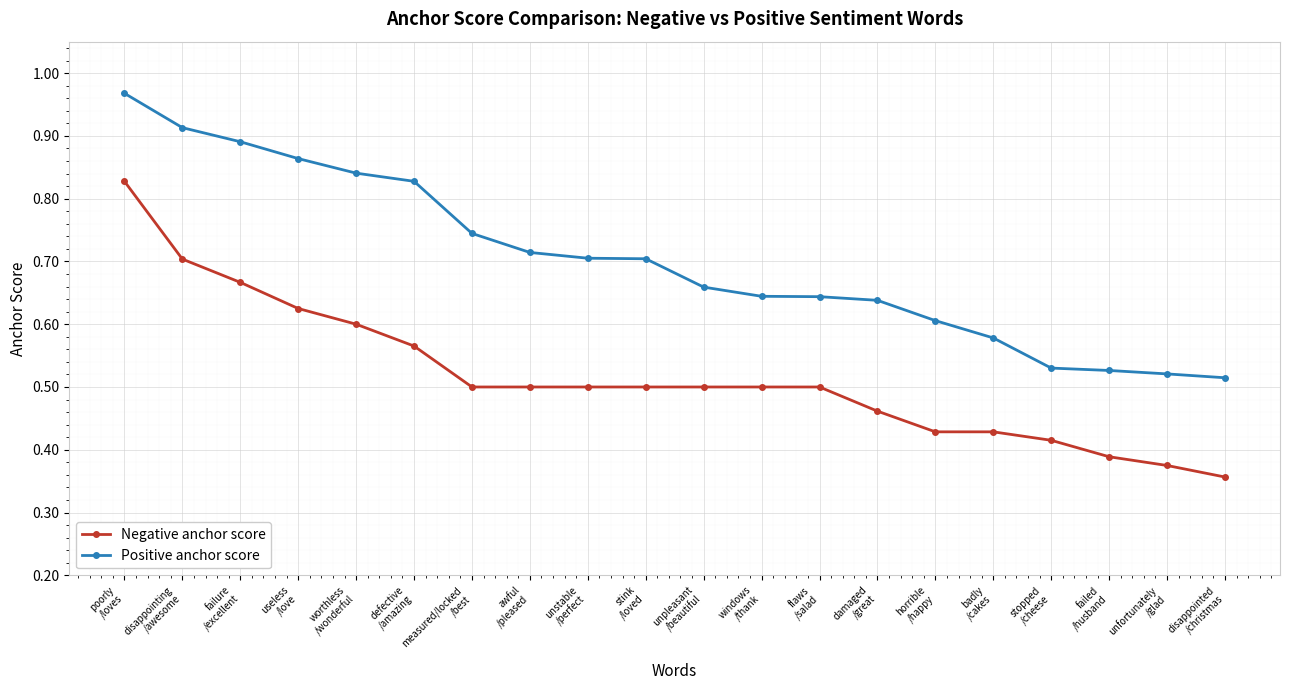

At which category is the sum across all series the highest?

poorly
/loves